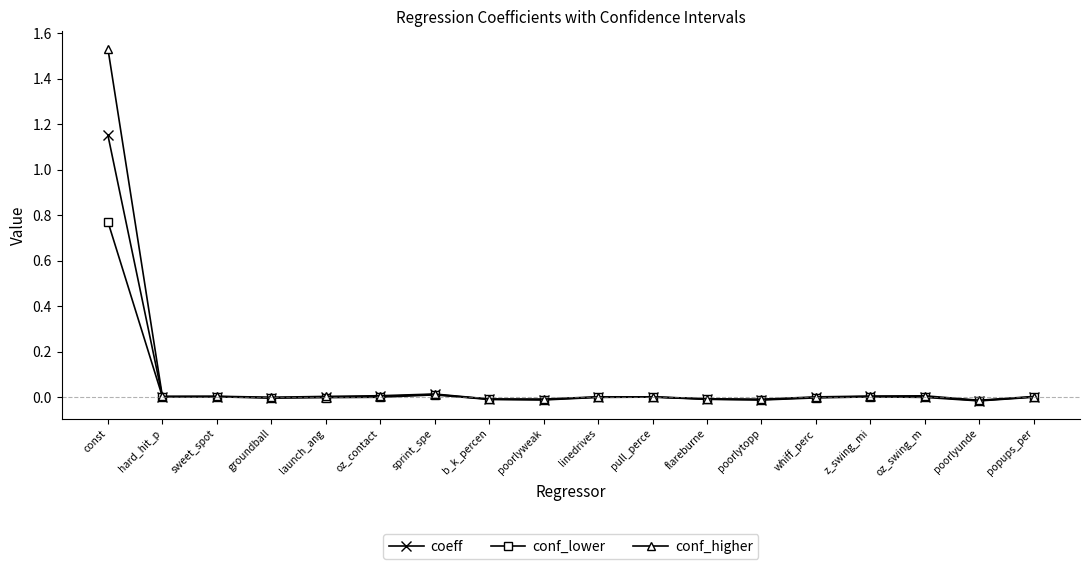

Which category has the highest value across all series?

const